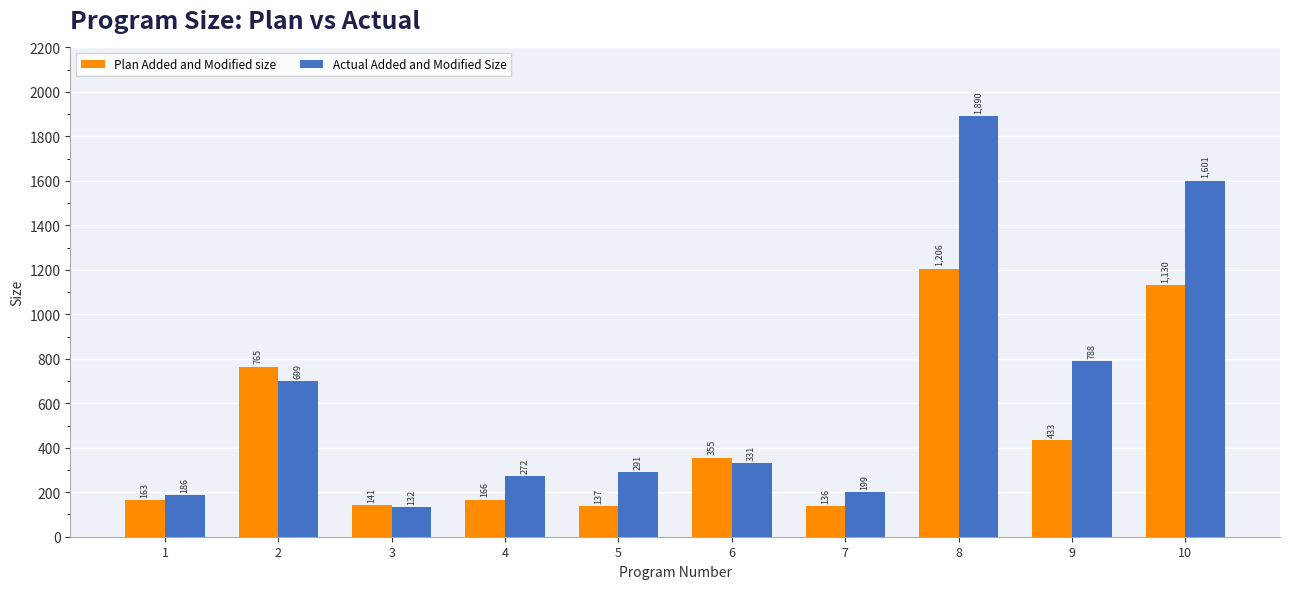

True or false: Plan Added and Modified size has a value of 1206 at 8.

True